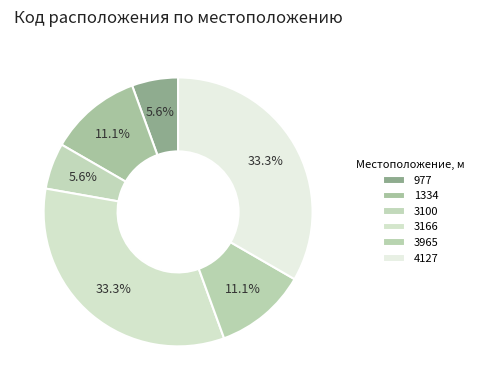

To the nearest percent, what is the difference between the 4127 and 1334 slice percentages?

22%